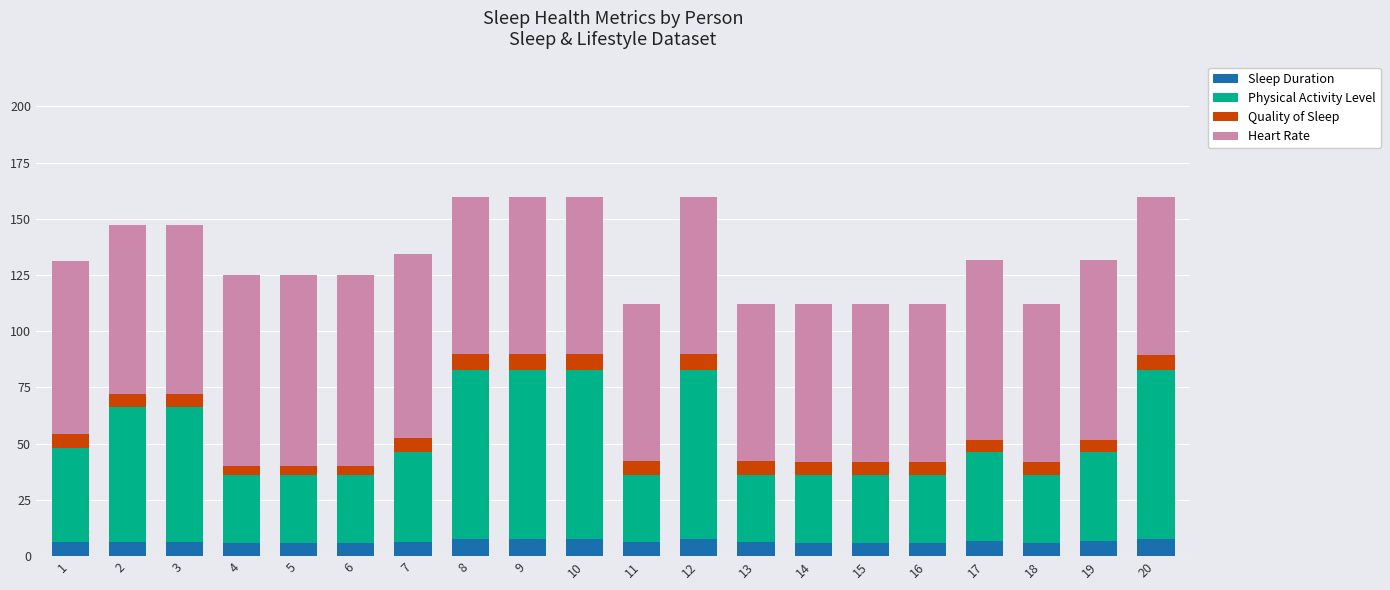

What is the total value across all series at 2?

147.2